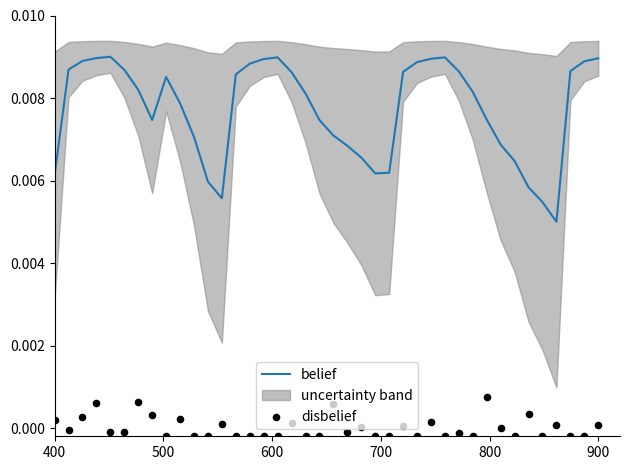

At how many categories does at least one series exceed 0?

40